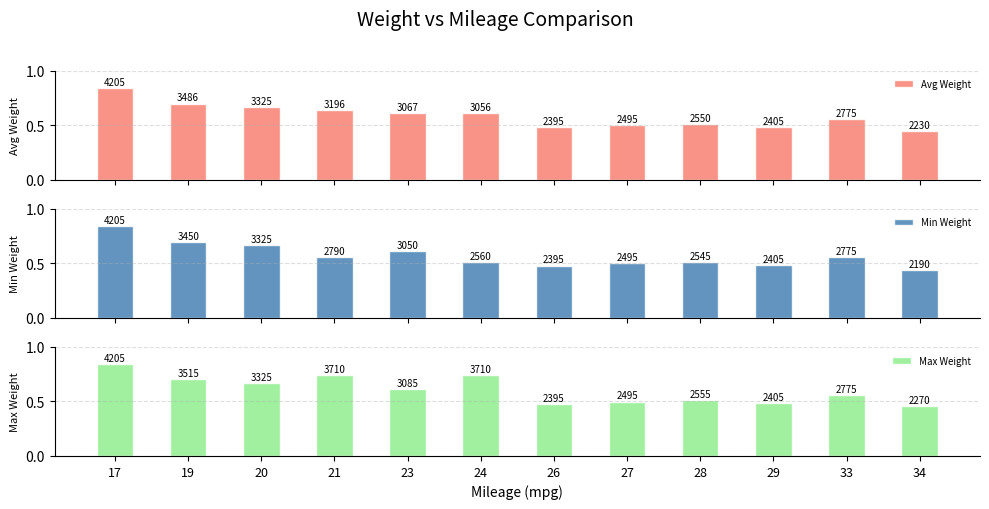

What is the difference between the maximum and minimum values in the Avg Weight series?

0.4